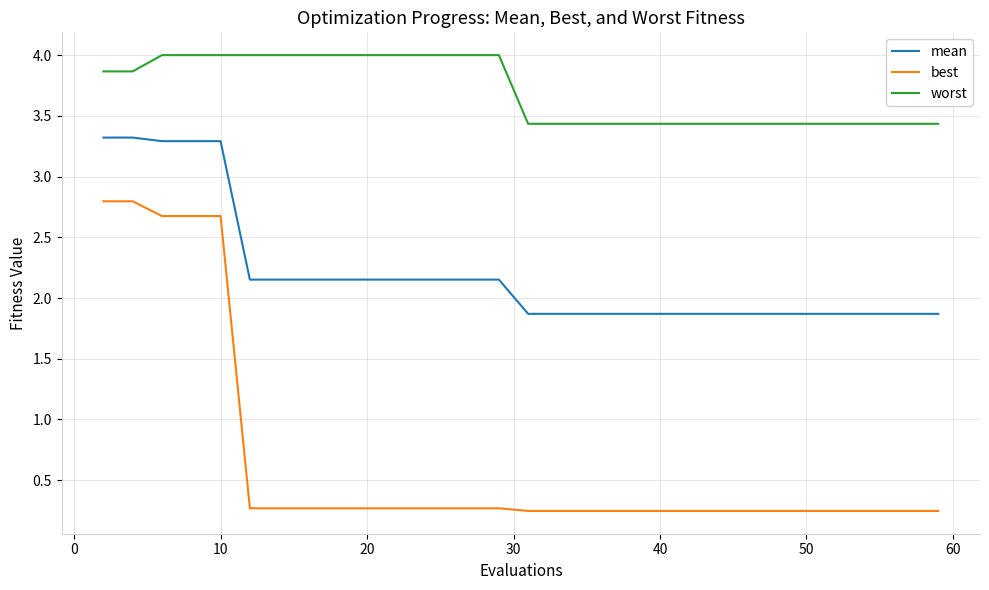

Which series has the largest range (max minus min)?

best